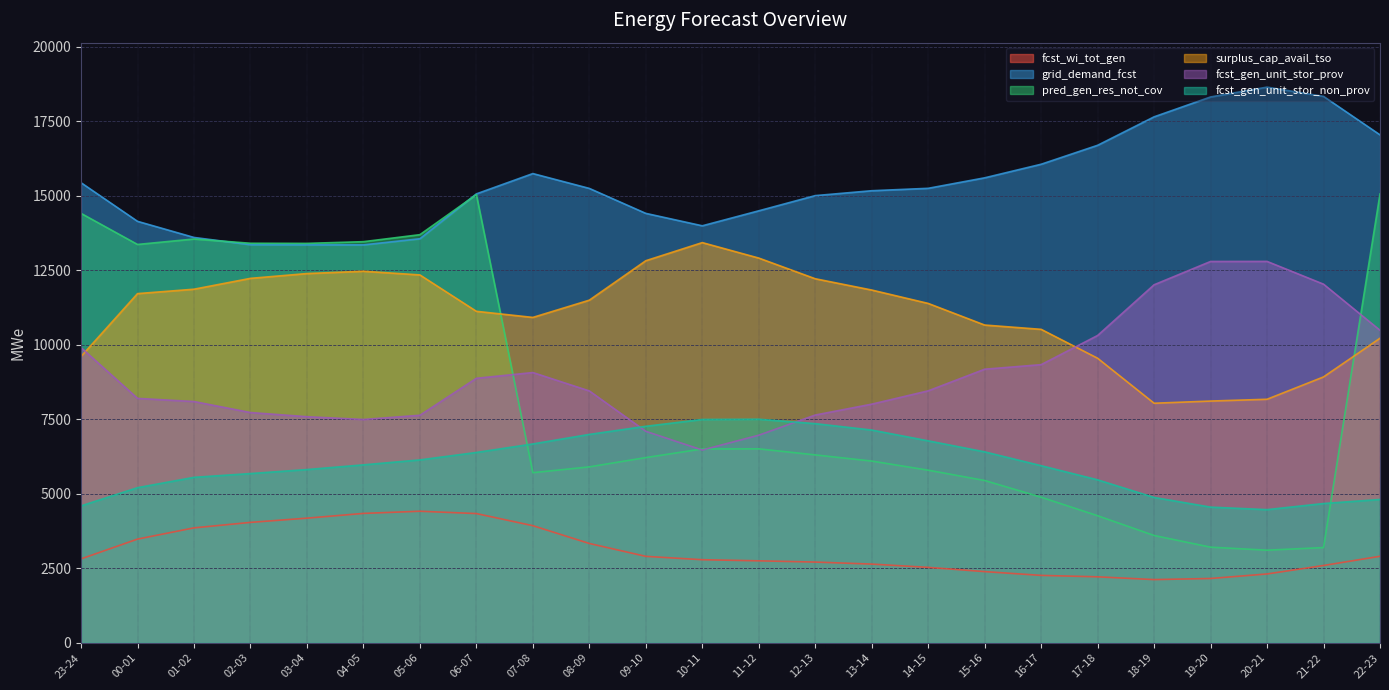

Which category has the lowest value in the fcst_wi_tot_gen series?

18-19